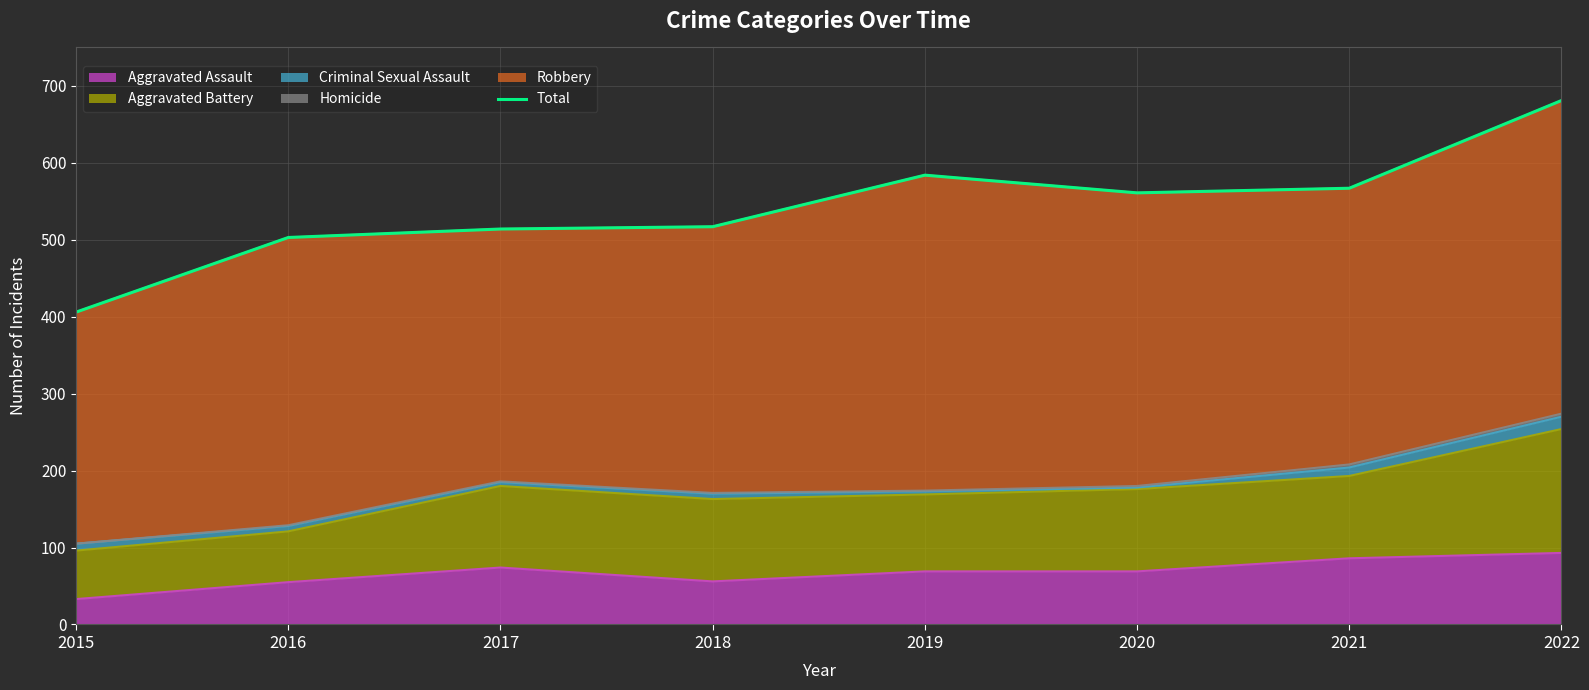

True or false: the data shows 991 at 2021.

False